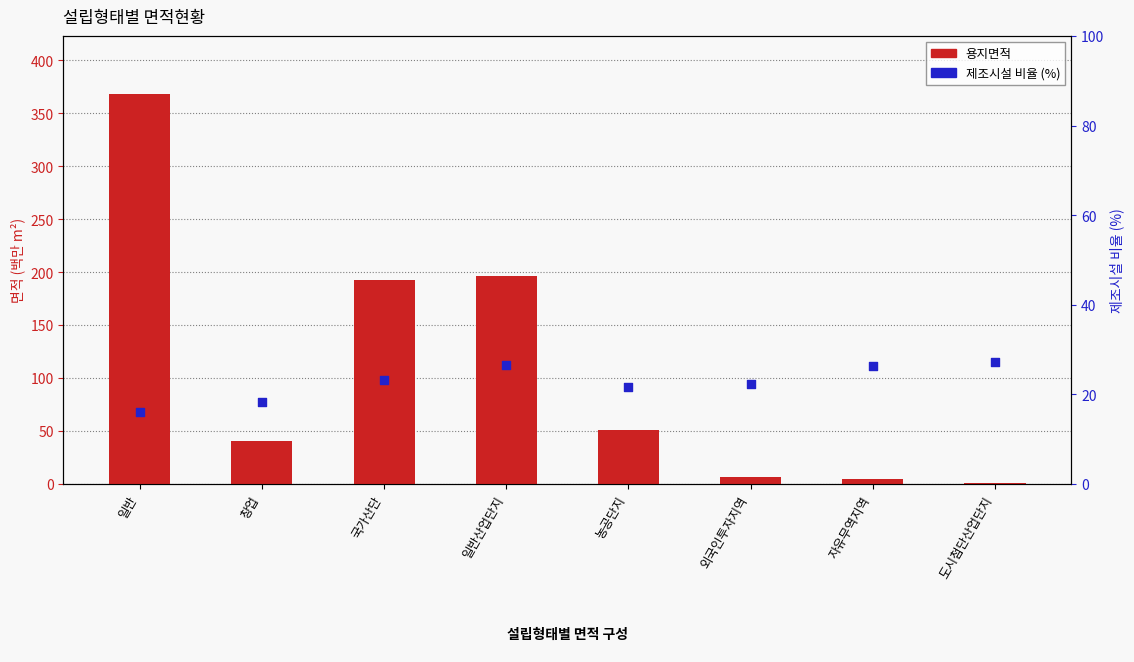

Is the value of 제조시설 비율 (%) at 자유무역지역 greater than the value of 용지면적 at 자유무역지역?

Yes